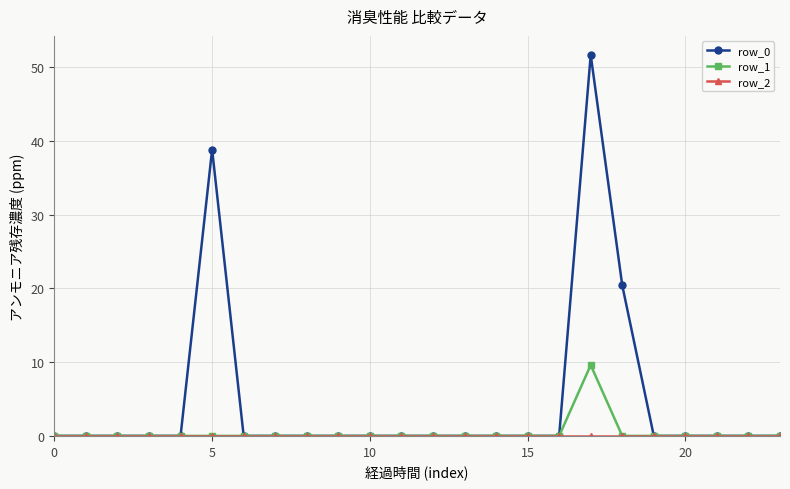

True or false: row_1 has more than 0 interior local peaks.

True